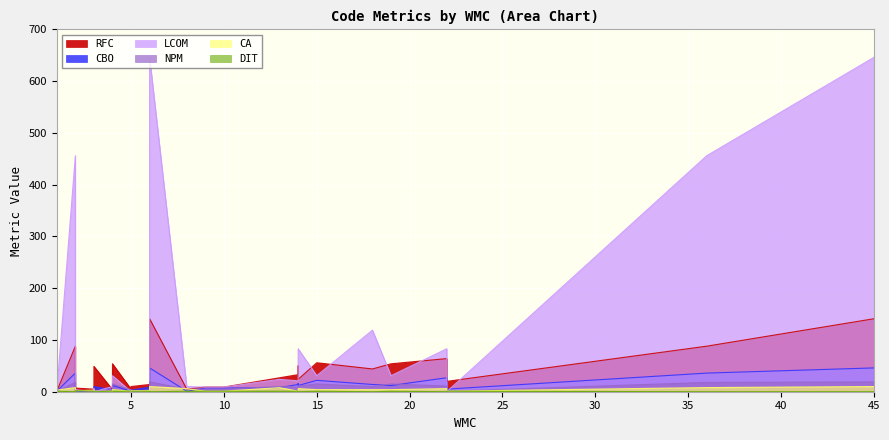

Which label corresponds to the smallest value in the chart?

2